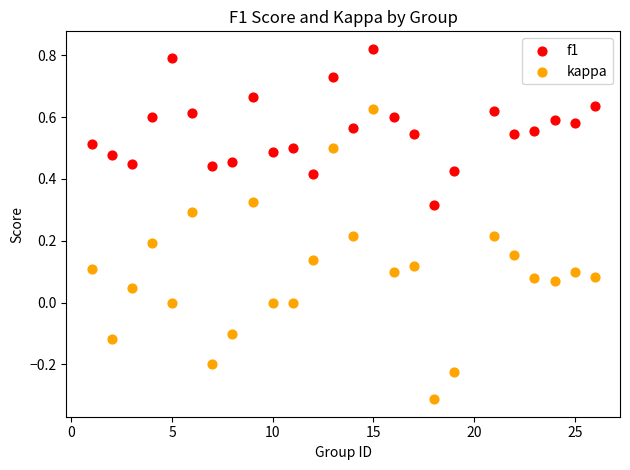

What are all the series names shown in the legend?

f1, kappa